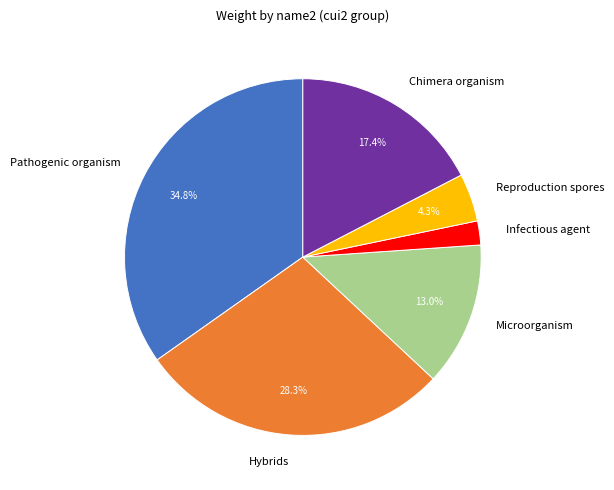

Count the number of slices in the pie.

6